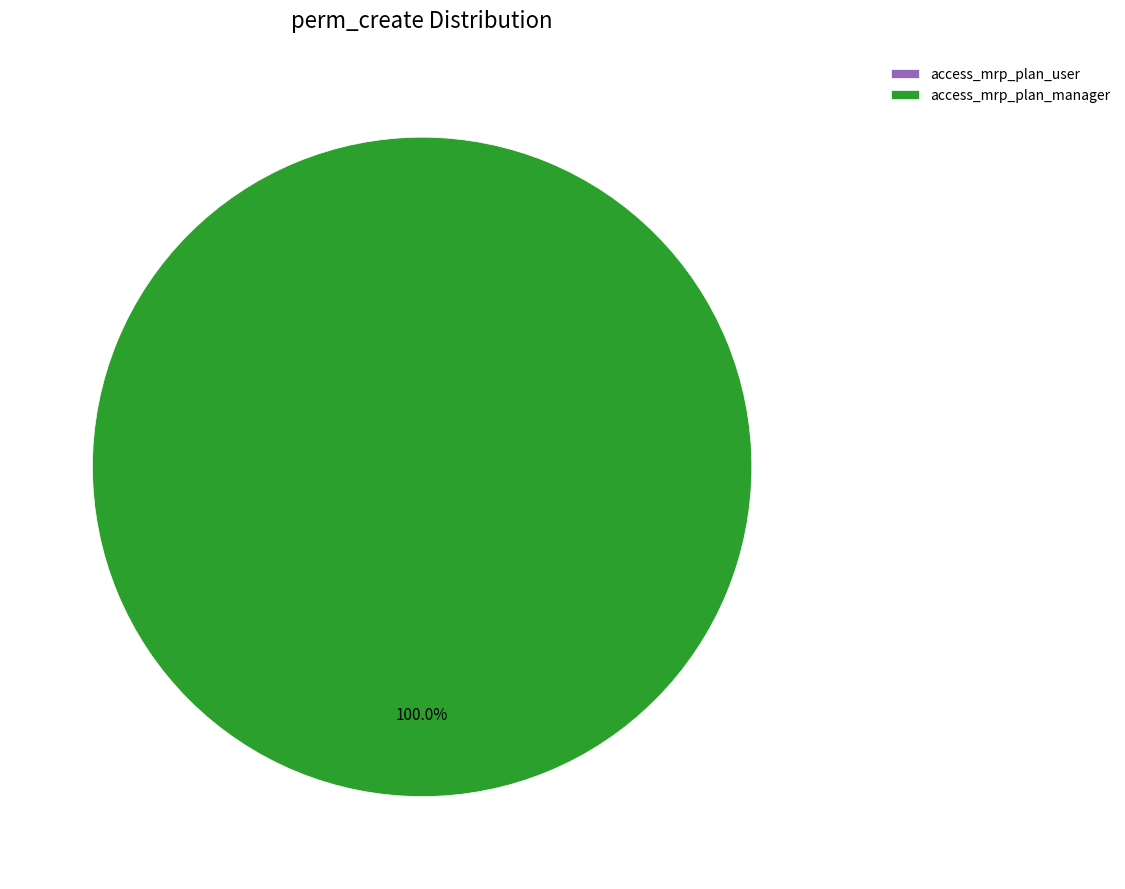

The access_mrp_plan_user slice represents 0% of the pie. True or false?

True